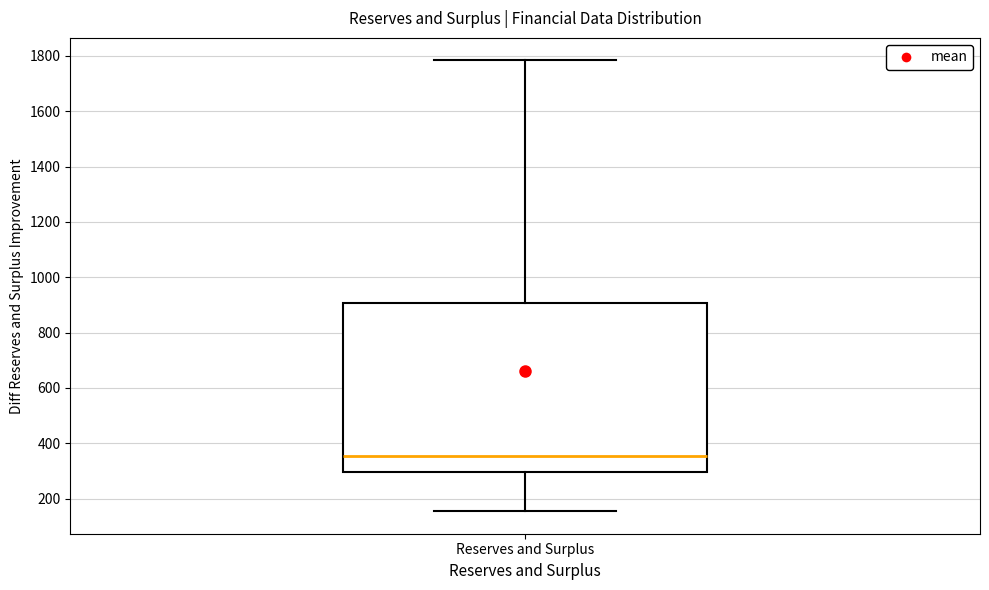

Transcribe this box plot: give where the median line is, the range the box spans, and where the two whiskers end, as read against the y-axis. The values are not printed on the chart, so give them approximately, as read against the axis.

median 360, box 300 to 900, whiskers 160 to 1780